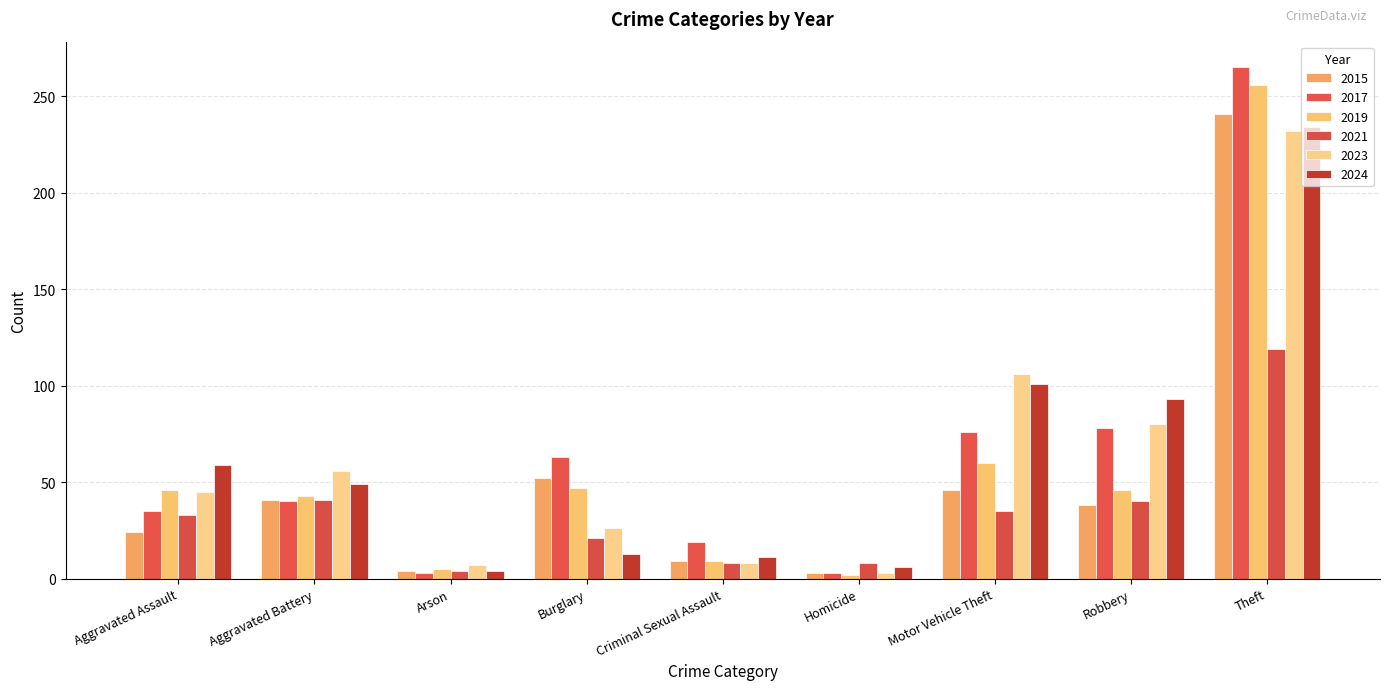

Which series has the widest spread of values?

2017